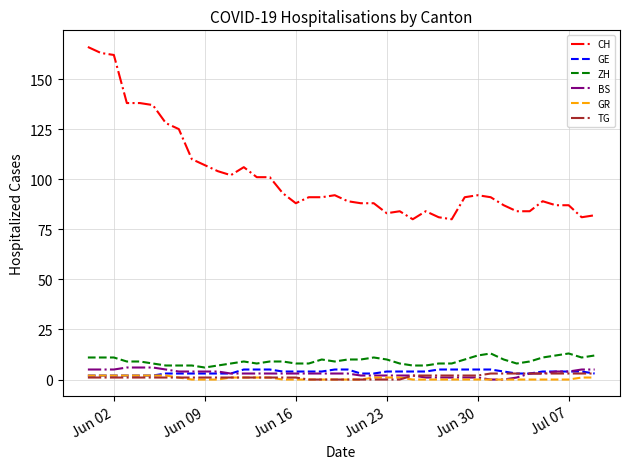

What is the average value of the ZH series?

9